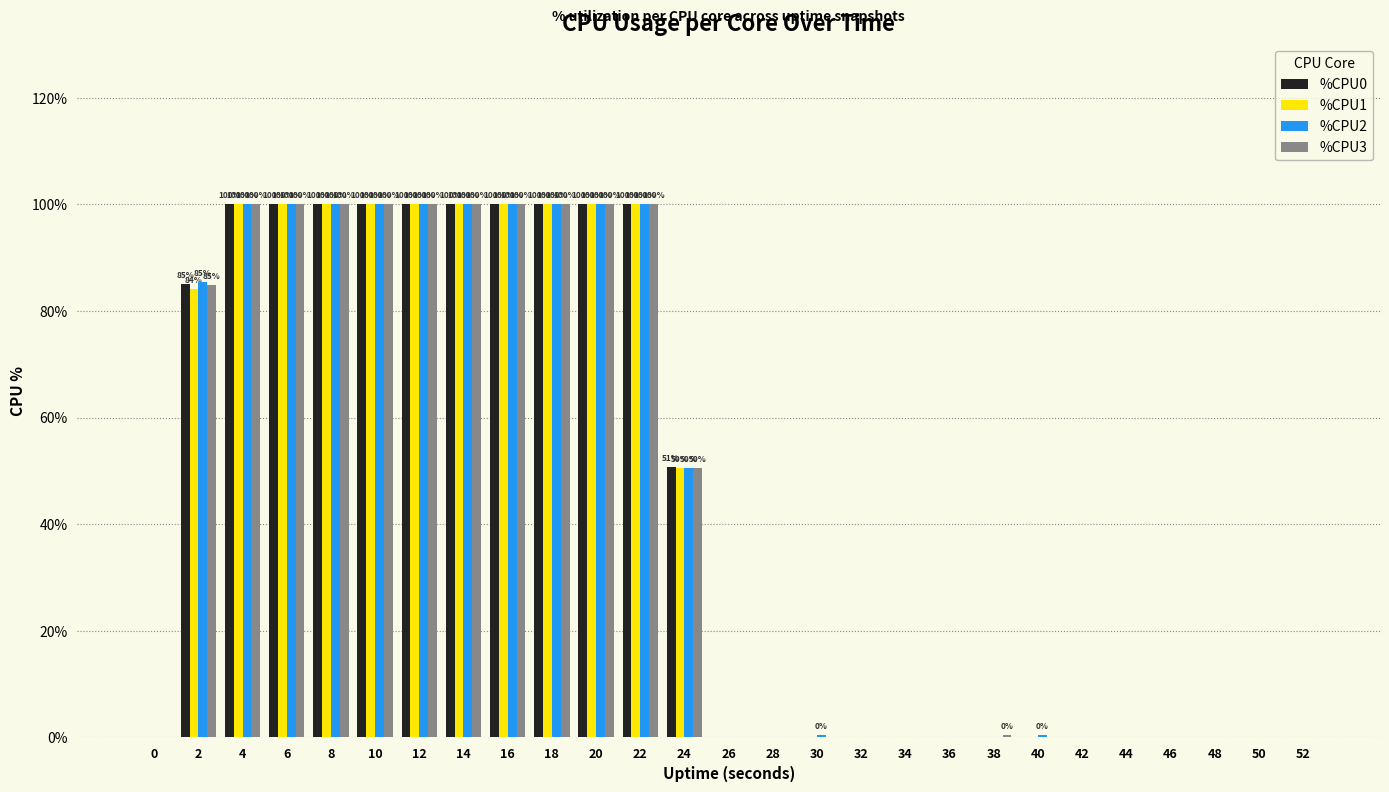

Count the number of data series in this chart.

4